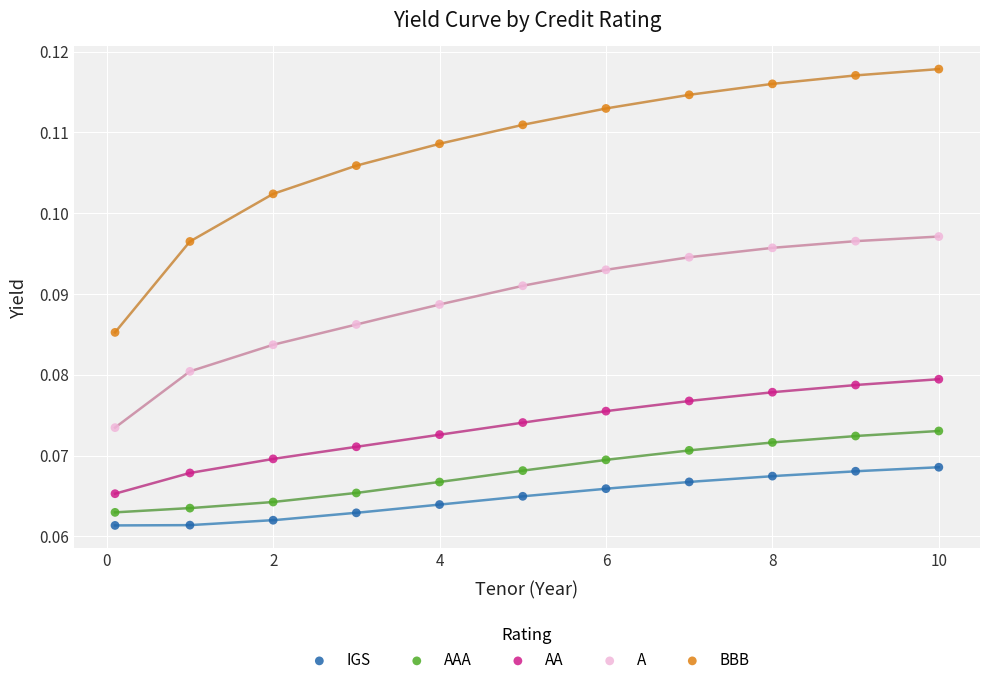

Across all data points, what is the range of X values (max minus min)?

9.9